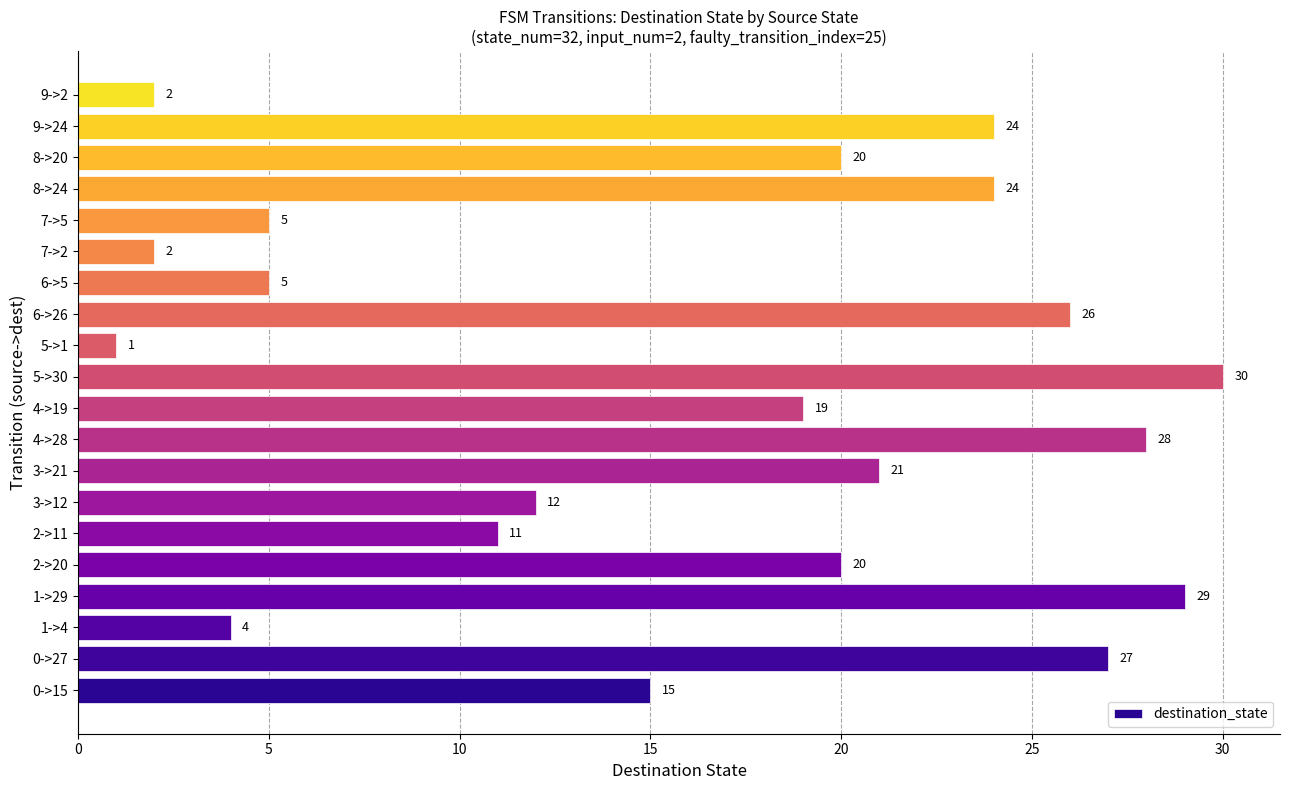

The chart shows a value of 8 at 9->24. True or false?

False